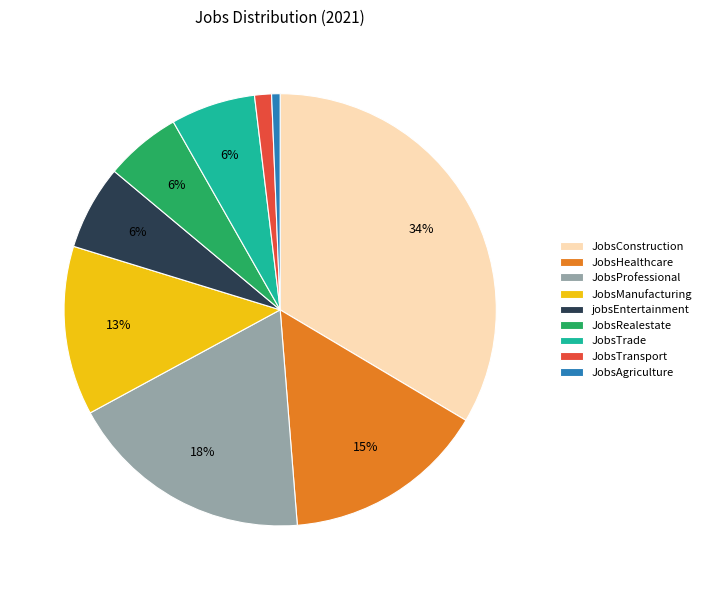

Which slice is the largest?

JobsConstruction